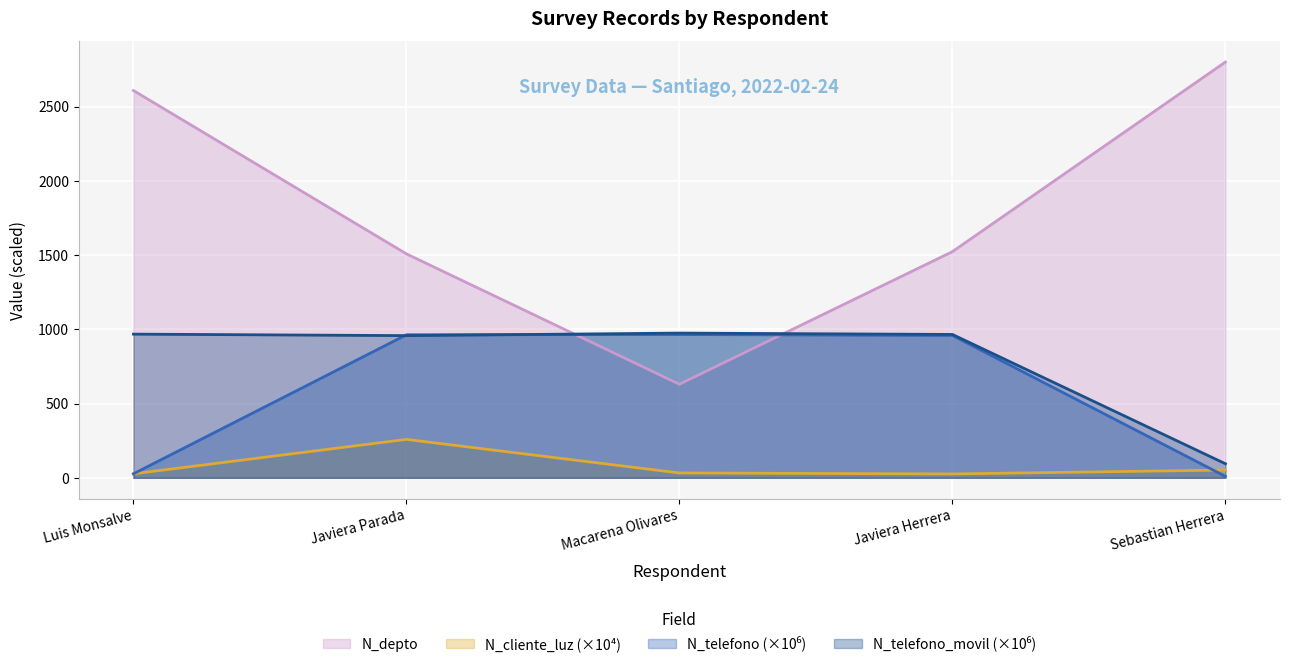

After their last crossing, which series has the higher values: N_depto or N_telefono_movil?

N_depto